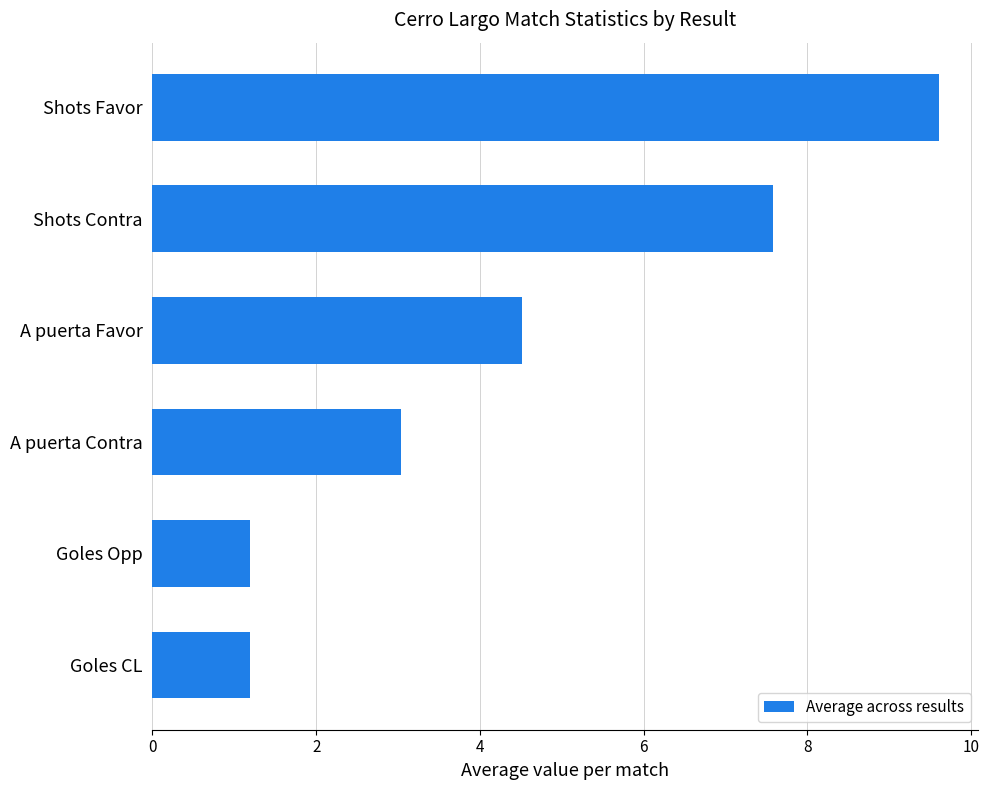

Where is the data nearest to the value 5?

A puerta Favor